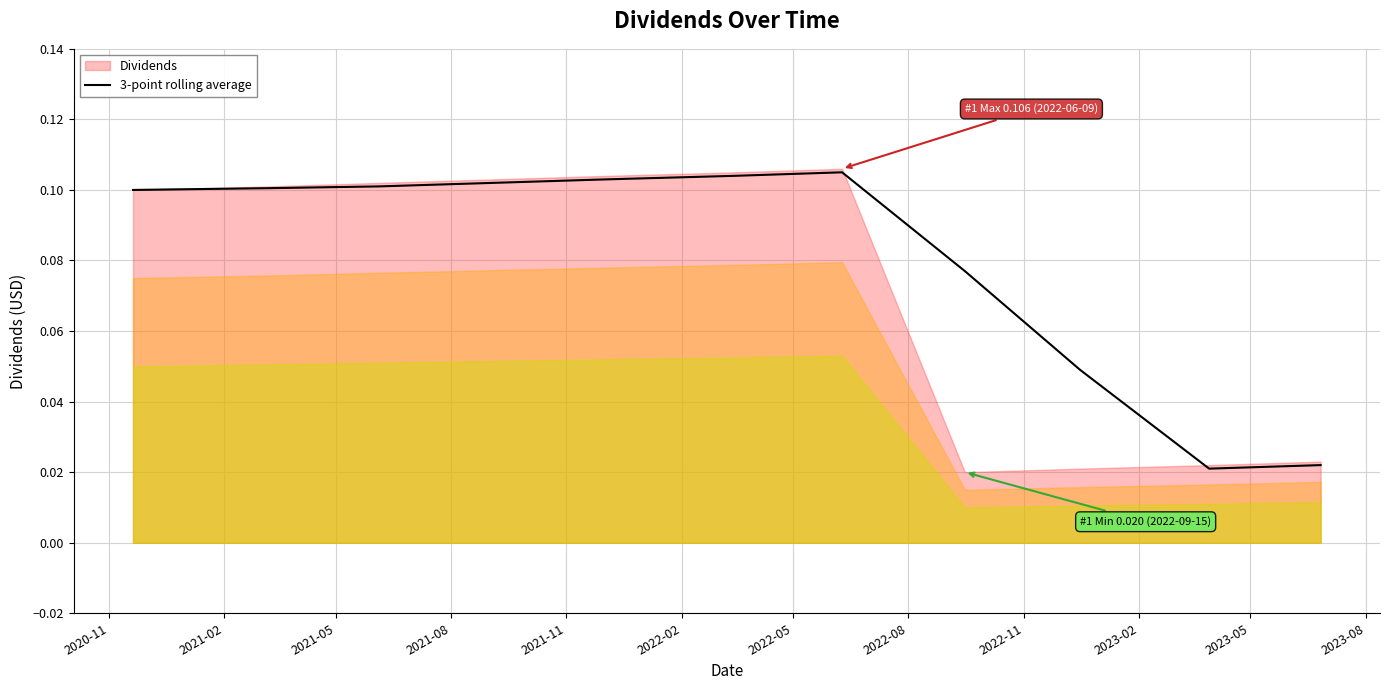

The chart shows a value of 0.1 at 2021-08. True or false?

False